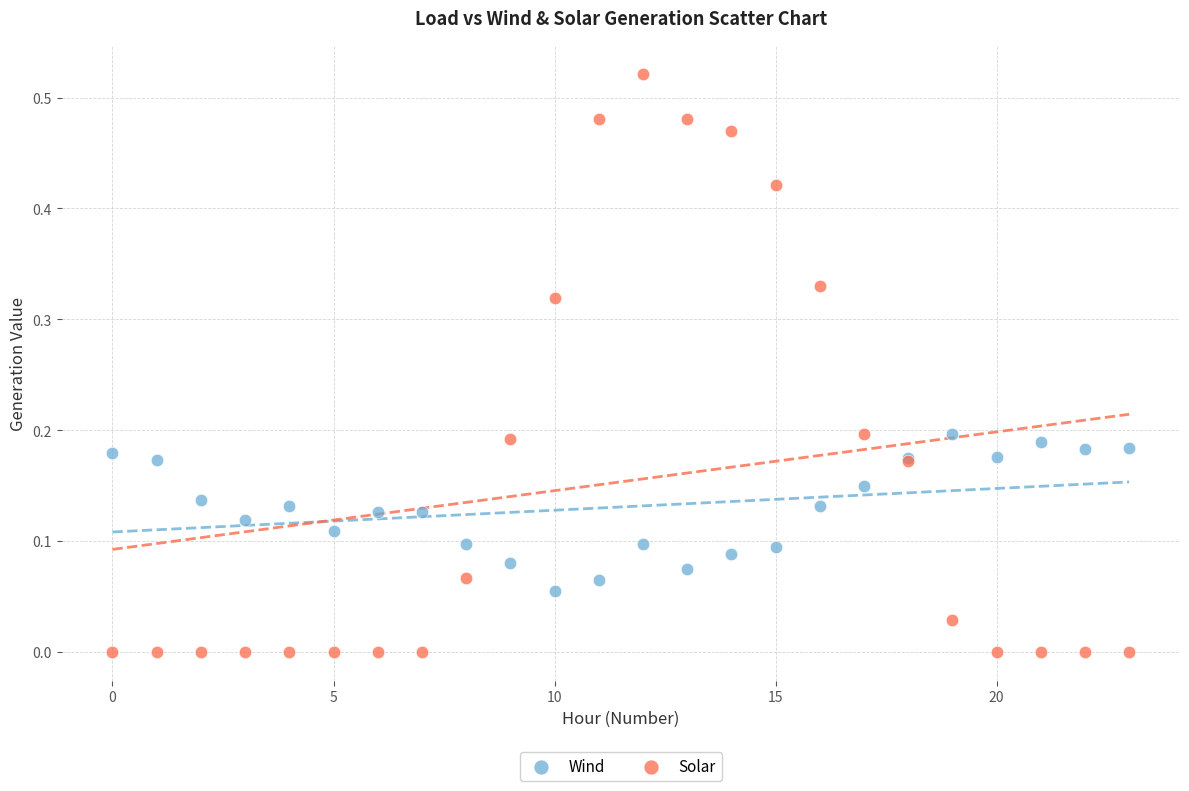

Which series contains the lowest Y value?

Solar